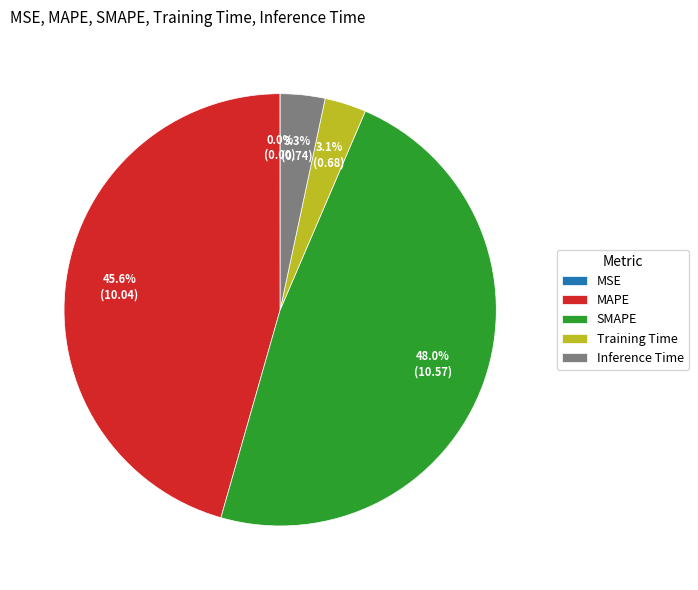

Does Inference Time account for over 50% of the chart?

No